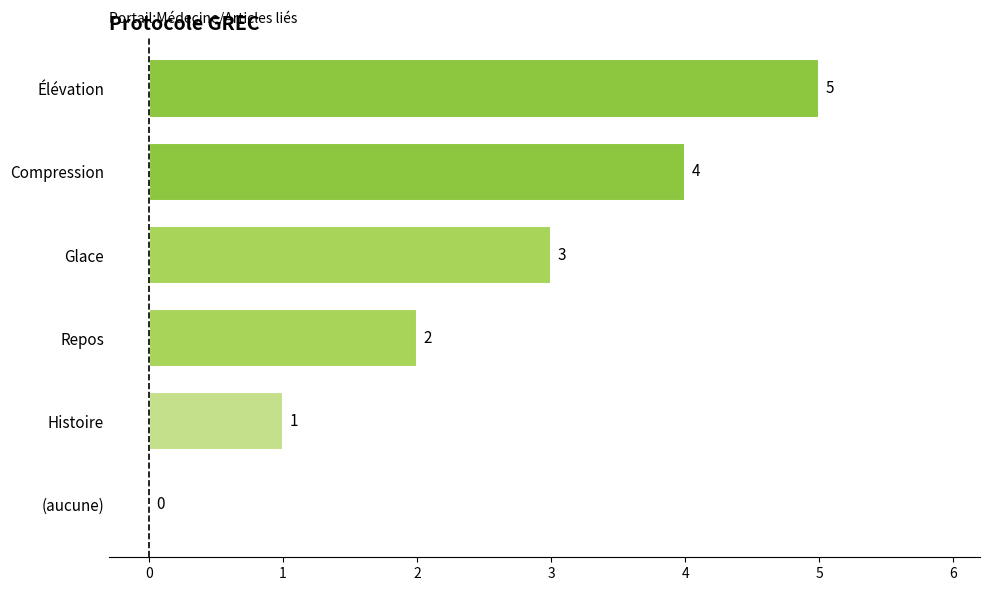

What is the ratio of the value at Histoire to the value at Repos?

0.5